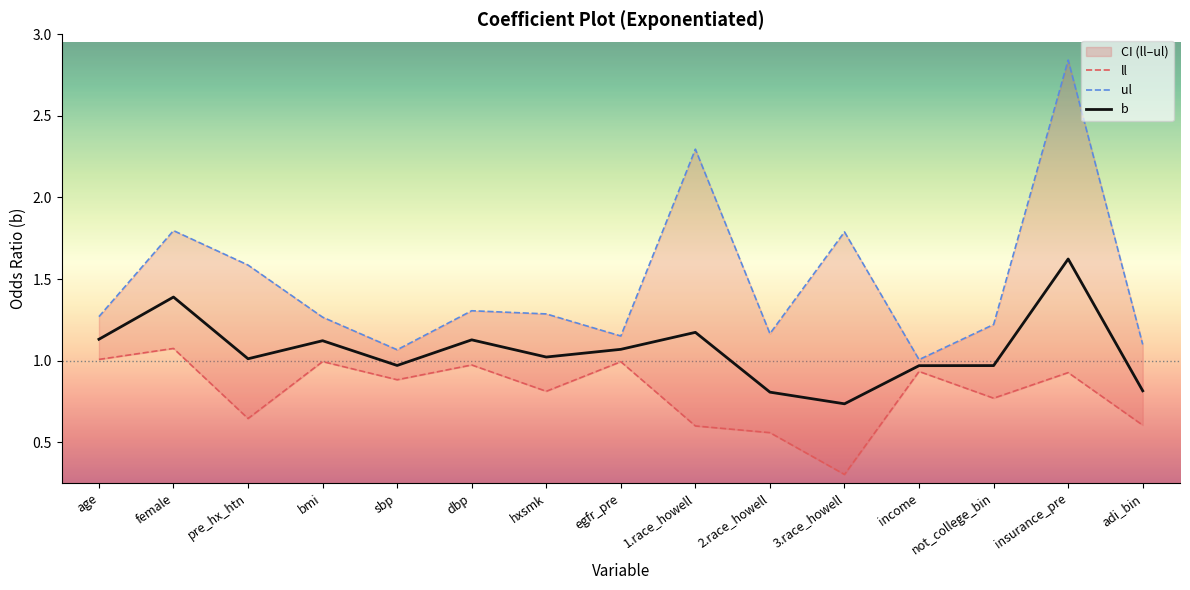

What is the value of the ll point at the 3rd from the left?

0.6